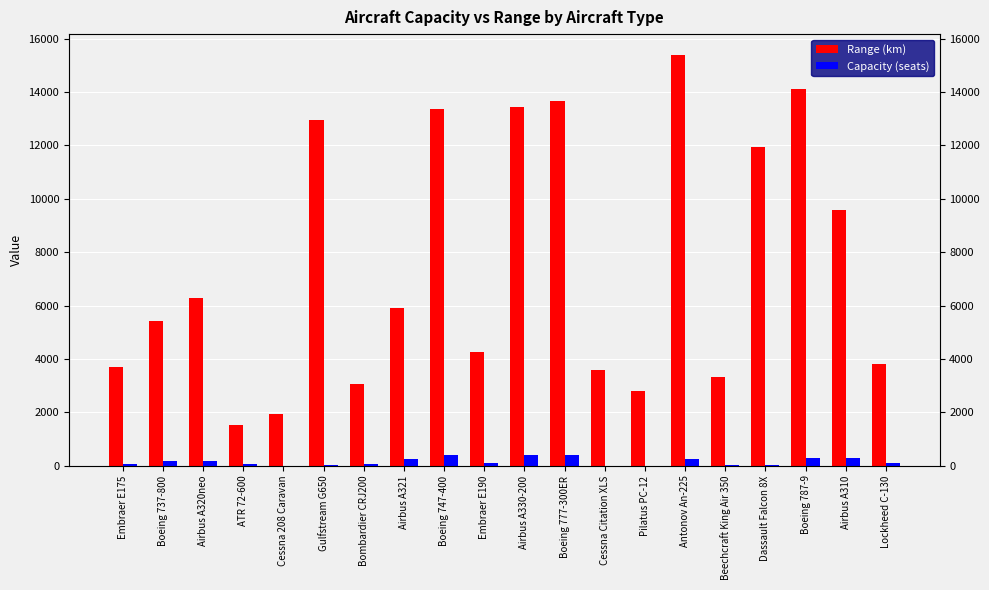

What is the label of the 5th bar from the left?

Cessna 208 Caravan